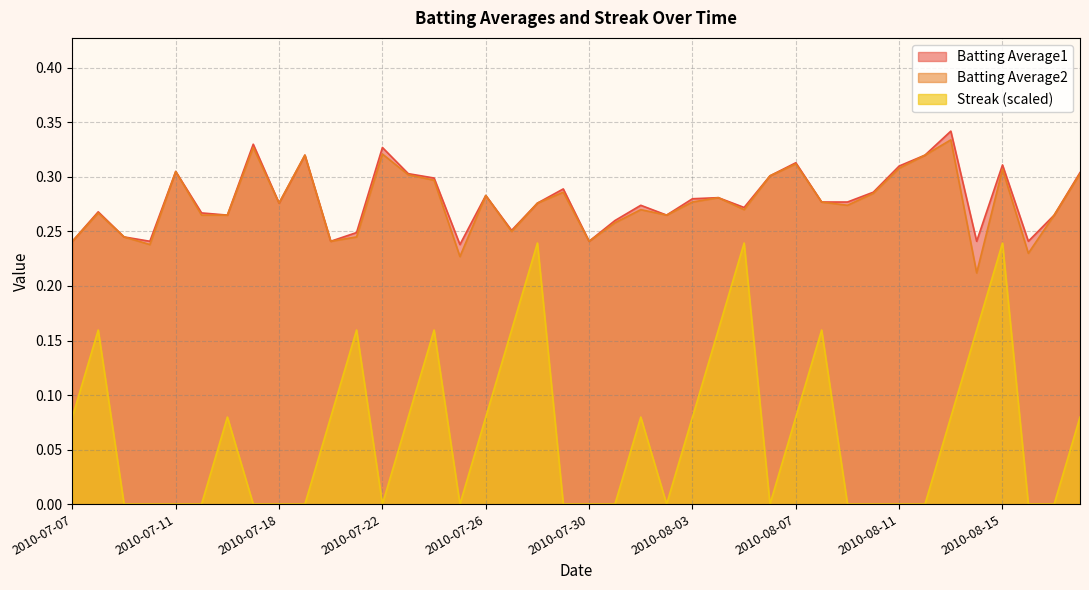

Reading left to right, extract all data points from this chart.

Batting Average1: 0.2	0.3	0.2	0.2	0.3	0.3	0.3	0.3	0.3	0.3	0.2	0.2	0.3	0.3	0.3	0.2	0.3	0.3	0.3	0.3	0.2	0.3	0.3	0.3	0.3	0.3	0.3	0.3	0.3	0.3	0.3	0.3	0.3	0.3	0.3	0.2	0.3	0.2	0.3	0.3
Batting Average2: 0.2	0.3	0.2	0.2	0.3	0.3	0.3	0.3	0.3	0.3	0.2	0.2	0.3	0.3	0.3	0.2	0.3	0.2	0.3	0.3	0.2	0.3	0.3	0.3	0.3	0.3	0.3	0.3	0.3	0.3	0.3	0.3	0.3	0.3	0.3	0.2	0.3	0.2	0.3	0.3
Streak: 0.1	0.2	0.0	0.0	0.0	0.0	0.1	0.0	0.0	0.0	0.1	0.2	0.0	0.1	0.2	0.0	0.1	0.2	0.2	0.0	0.0	0.0	0.1	0.0	0.1	0.2	0.2	0.0	0.1	0.2	0.0	0.0	0.0	0.0	0.1	0.2	0.2	0.0	0.0	0.1